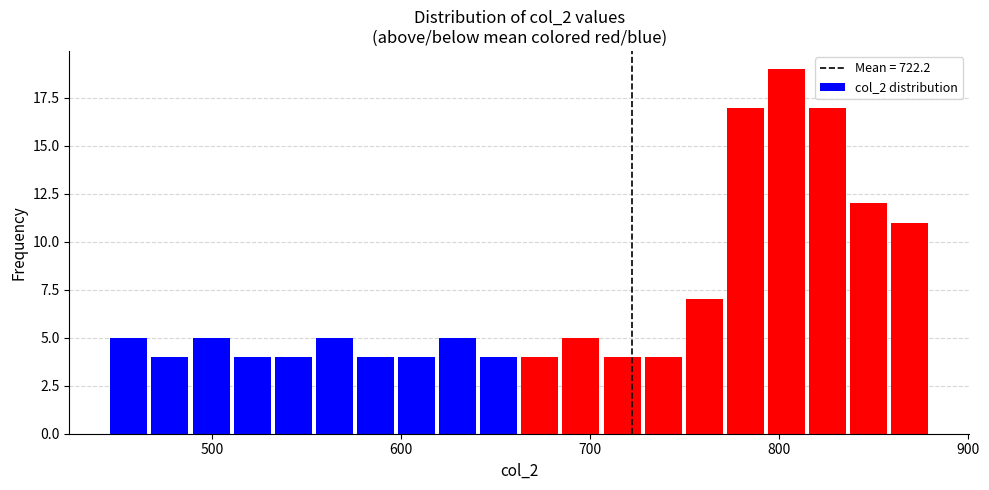

Read against the x-axis, roughly where is the centre of the tallest bar?

800